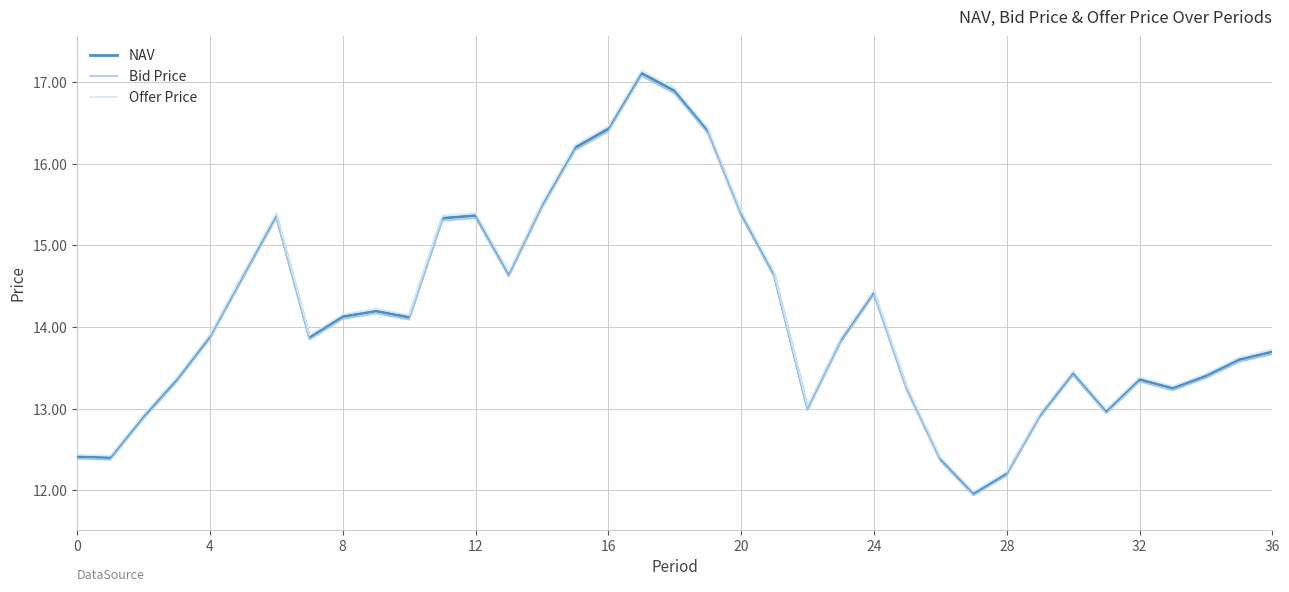

What is the maximum value shown in the chart?

17.1